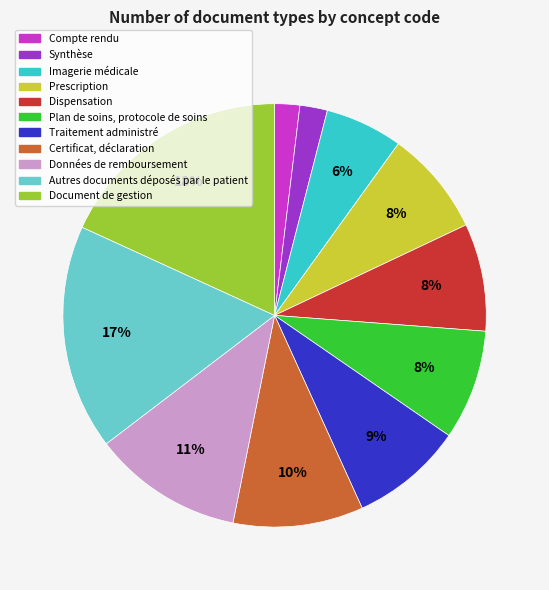

Count the number of slices in the pie.

11